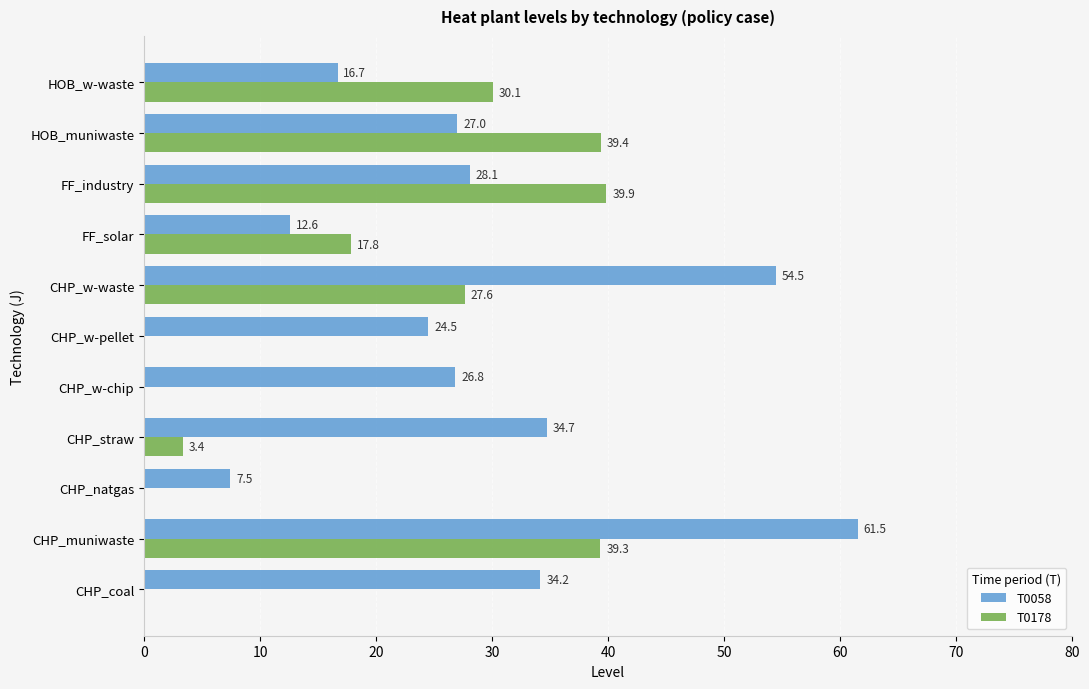

True or false: T0178 has a value of 26.4 at CHP_w-chip.

False